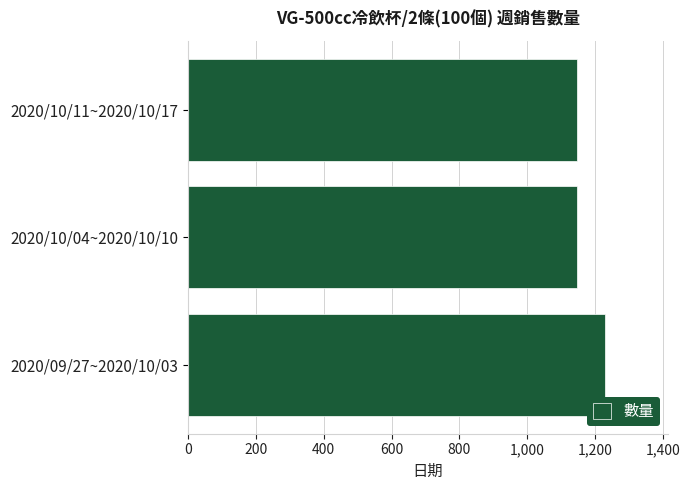

Is it true that the value at 2020/10/11~2020/10/17 is 1930?

False